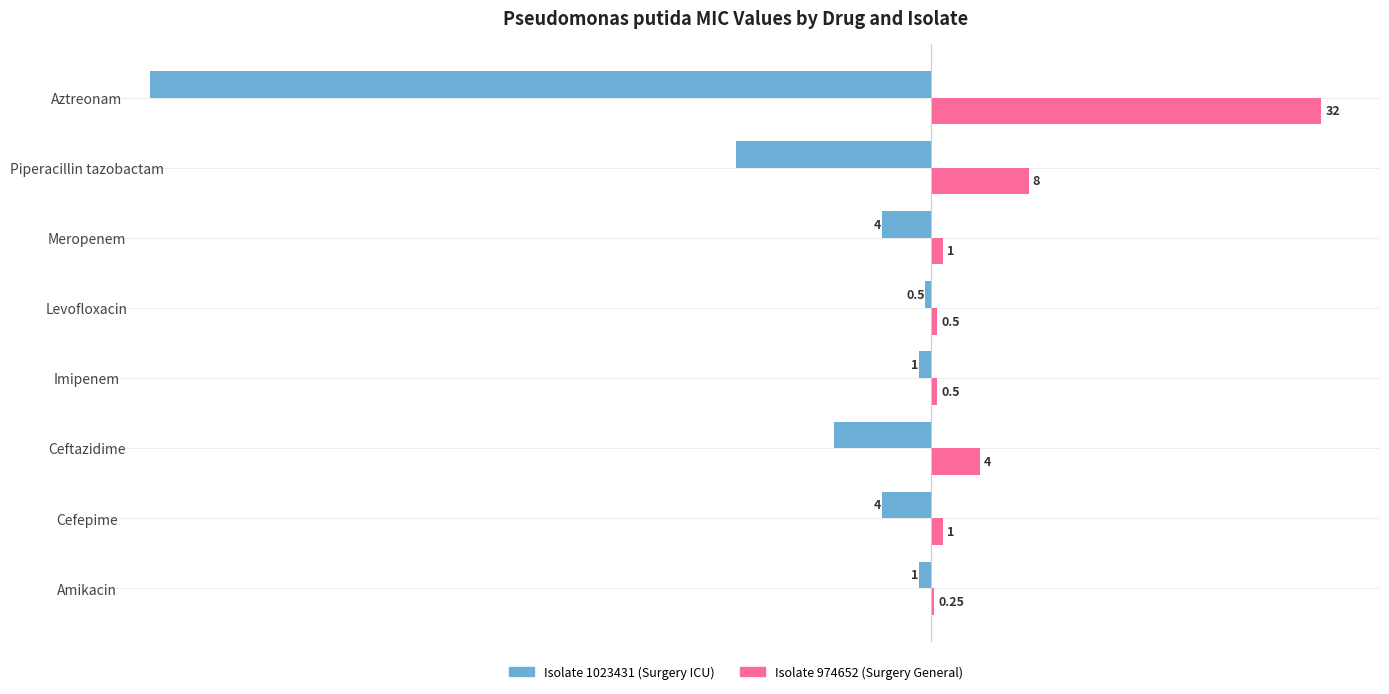

Which category has the highest value in the Isolate 974652 (Surgery General) series?

Aztreonam